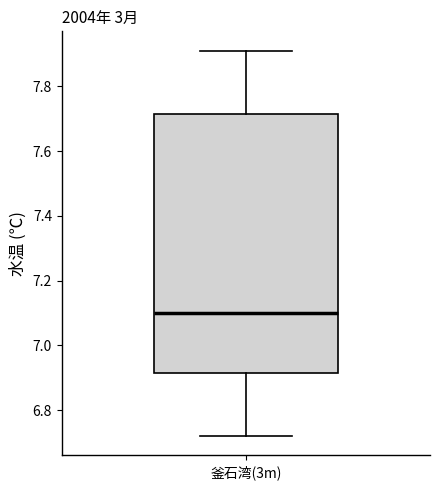

Read this box plot against the y-axis: the position of the median line, the range covered by the box, and the ends of both whiskers. The values are not printed on the chart, so give them approximately, as read against the axis.

median 7.10, box 6.92 to 7.72, whiskers 6.72 to 7.92